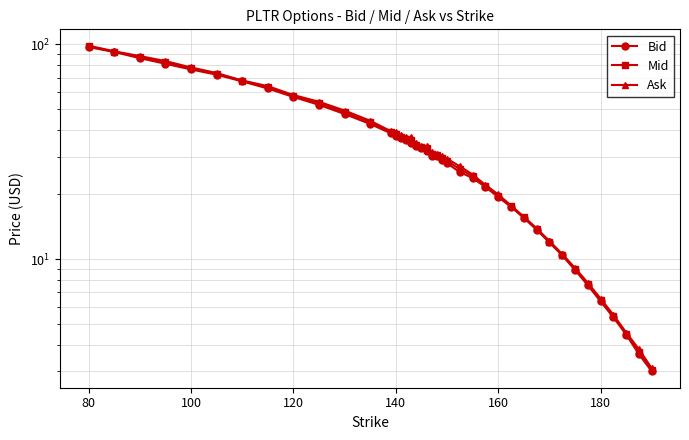

How many values in the Ask series exceed 33?

20